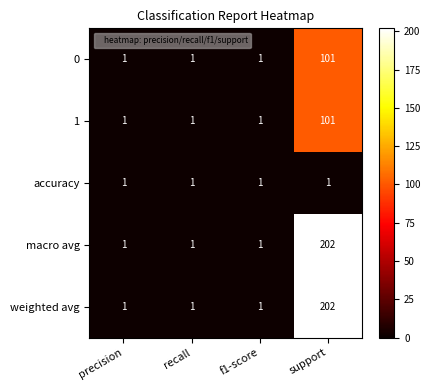

At how many categories does at least one series exceed 111?

1